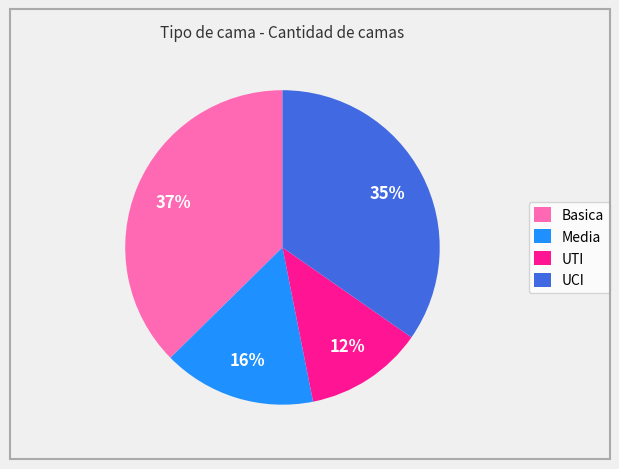

Is the sum of UTI and UCI greater than half?

No